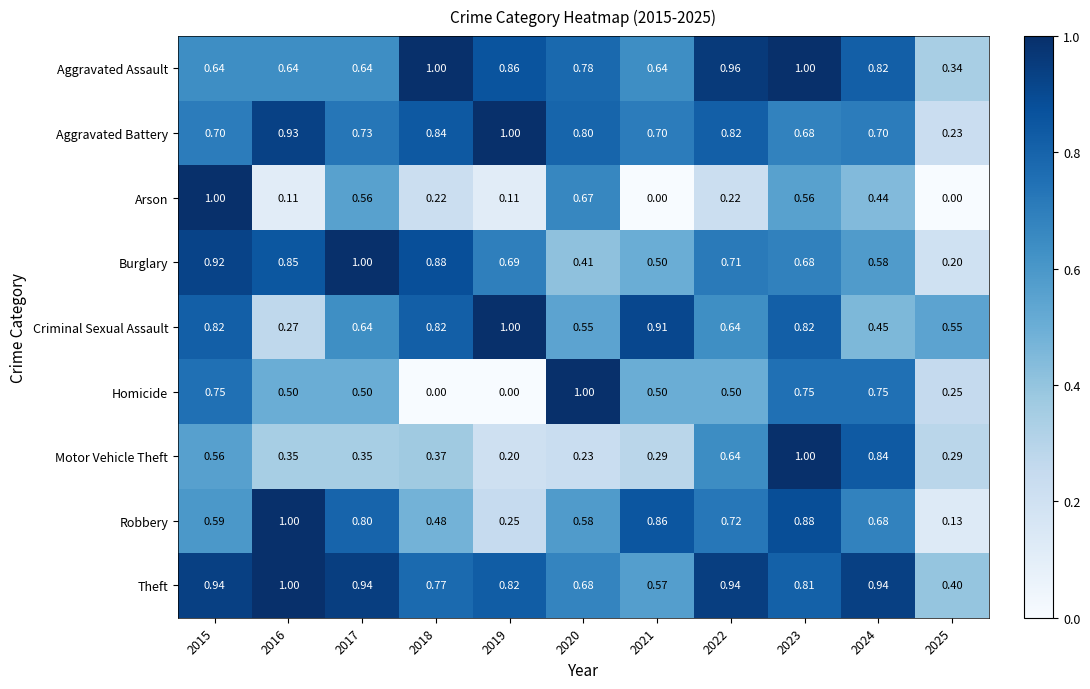

Count the number of categories in the chart.

11